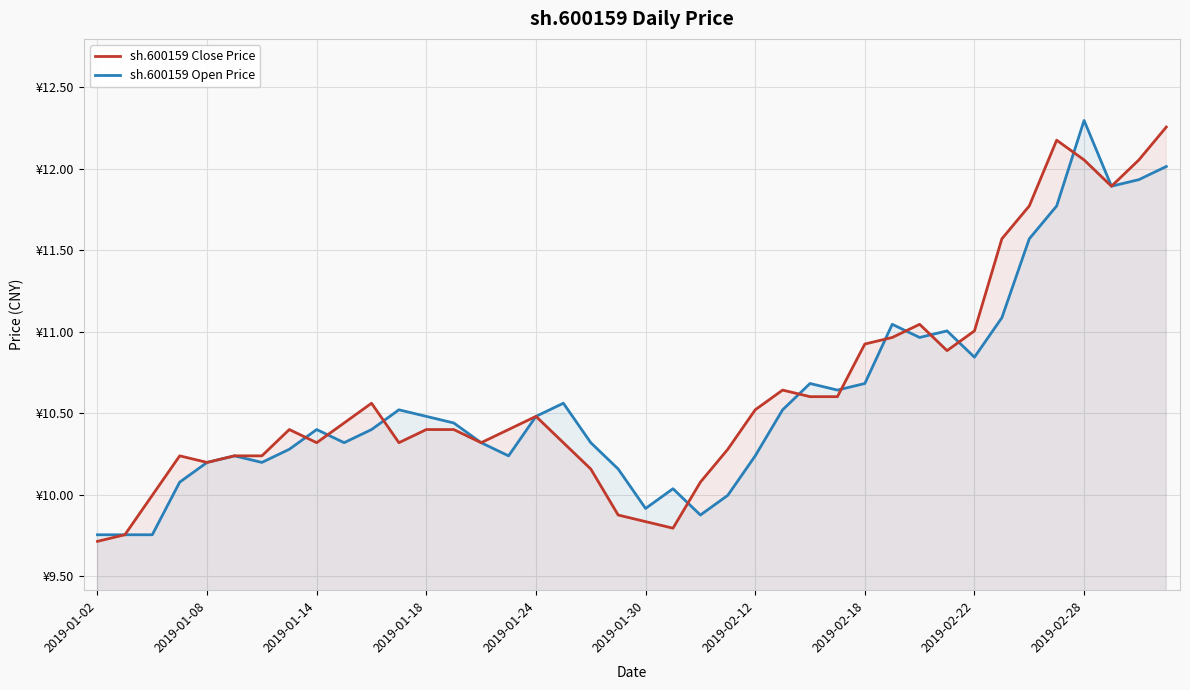

How many data points in sh.600159 Open Price are less than 10?

6